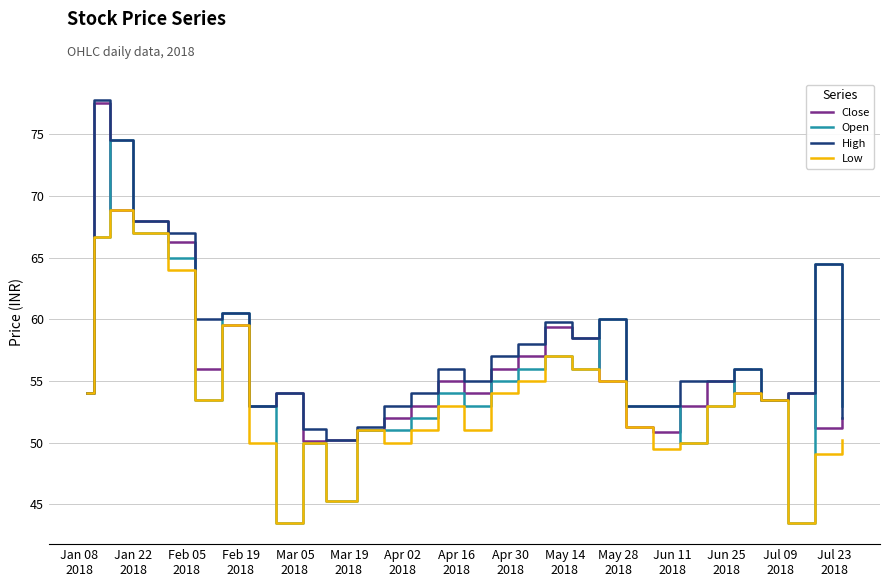

Which series has the largest total across all categories?

High